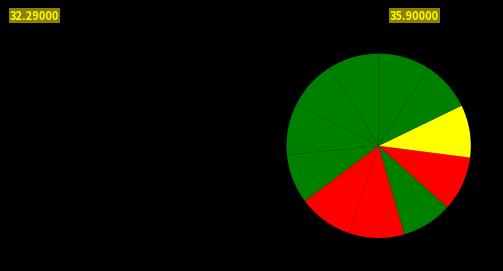

How many slices are in this pie chart?

11